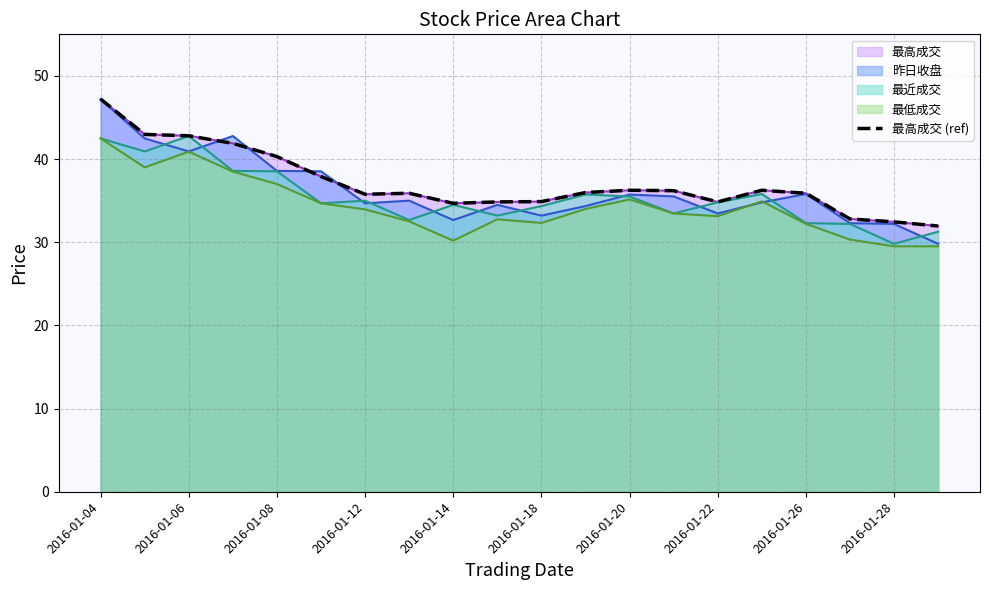

How many lines are shown in the chart?

1